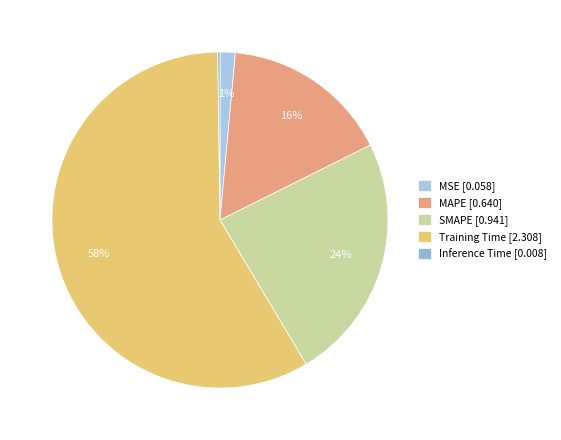

What percentage is NOT represented by MSE?

98.5%